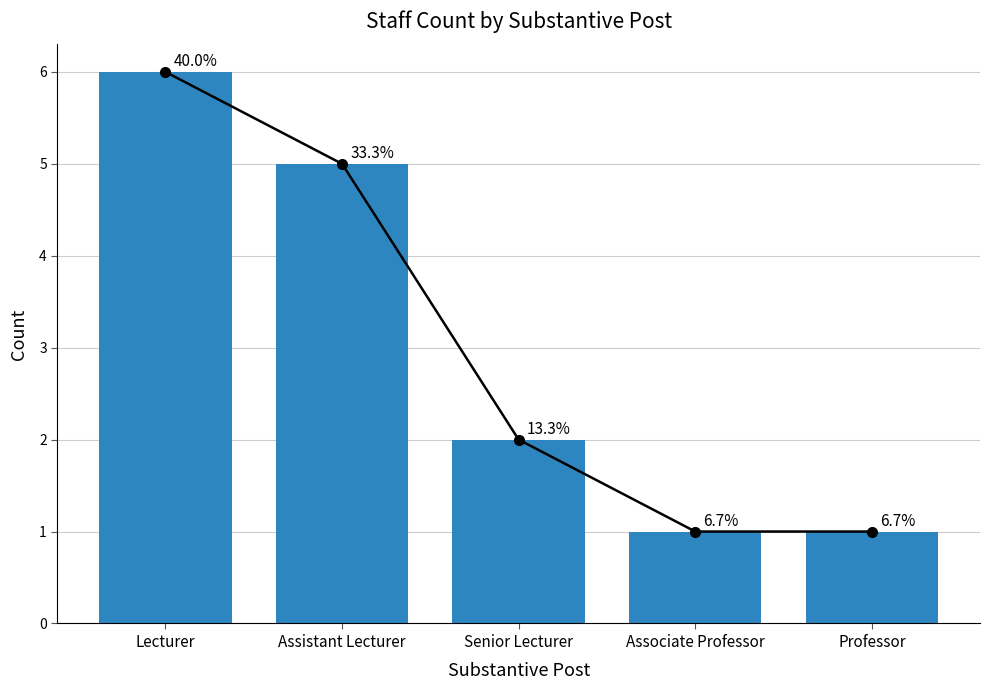

What is the maximum value shown in the chart?

6